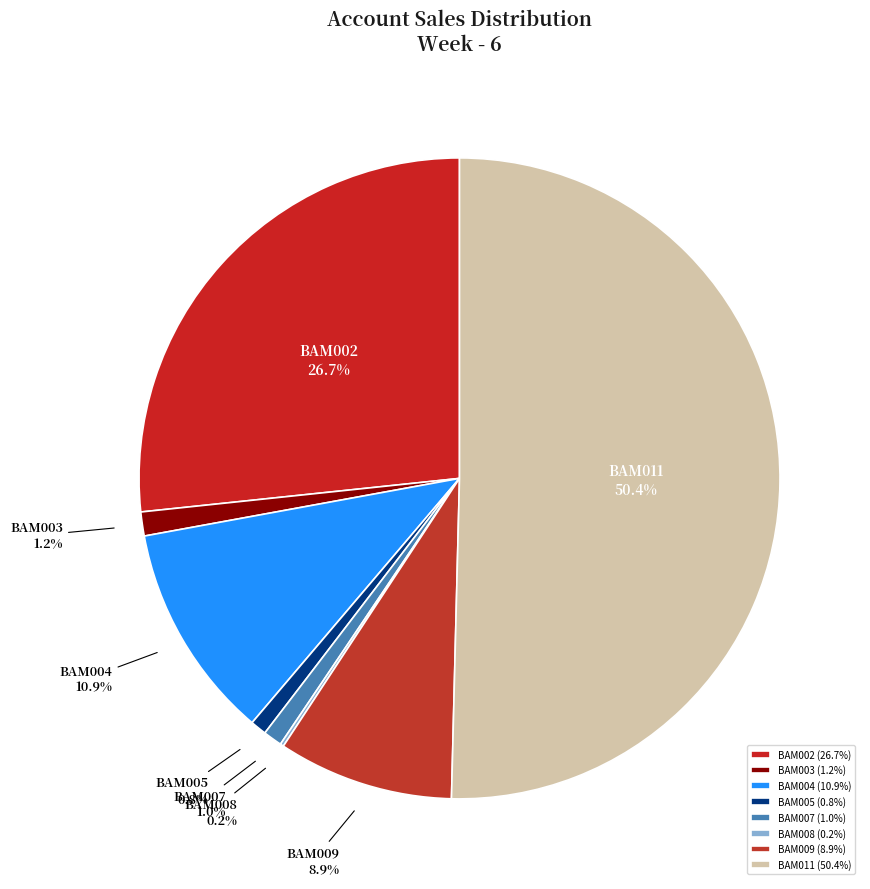

Which has a higher value, BAM011 or BAM005?

BAM011